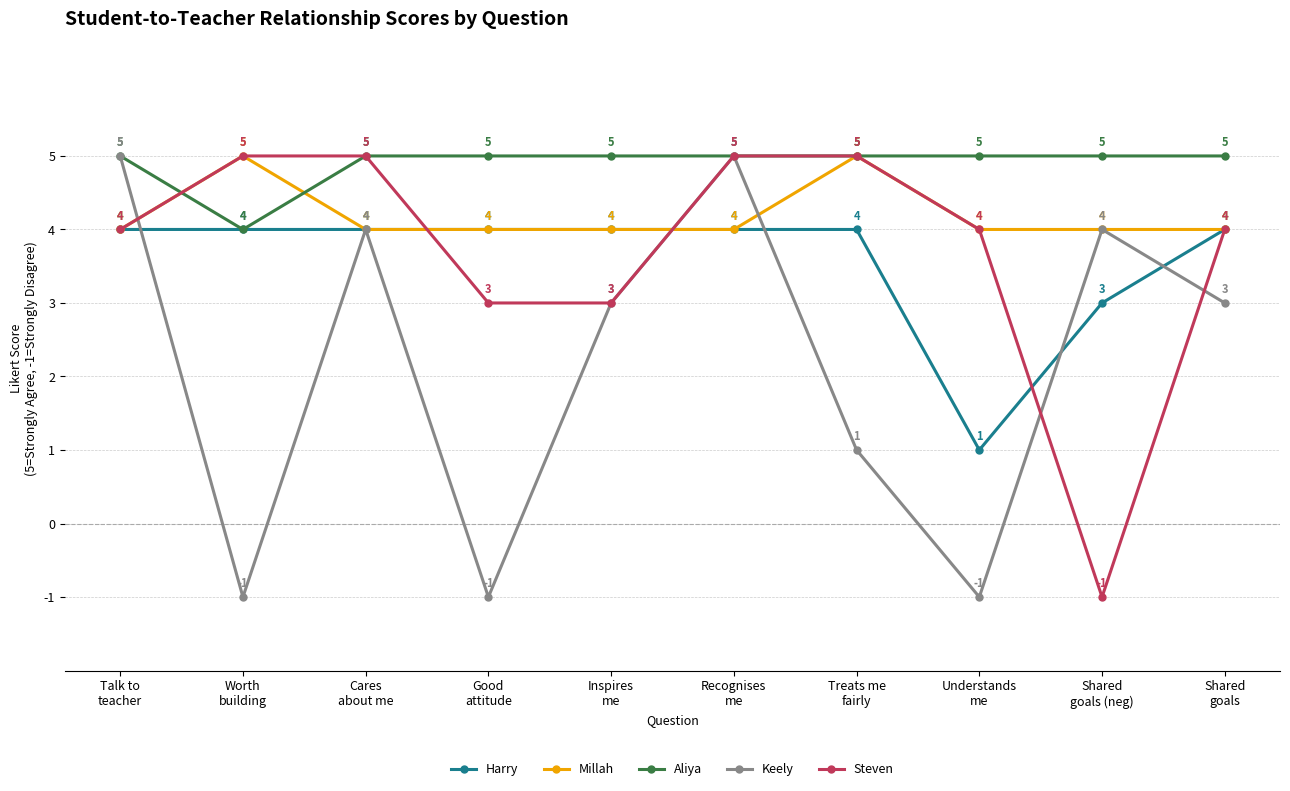

What is the value of the Keely point at the 6th from the left?

5